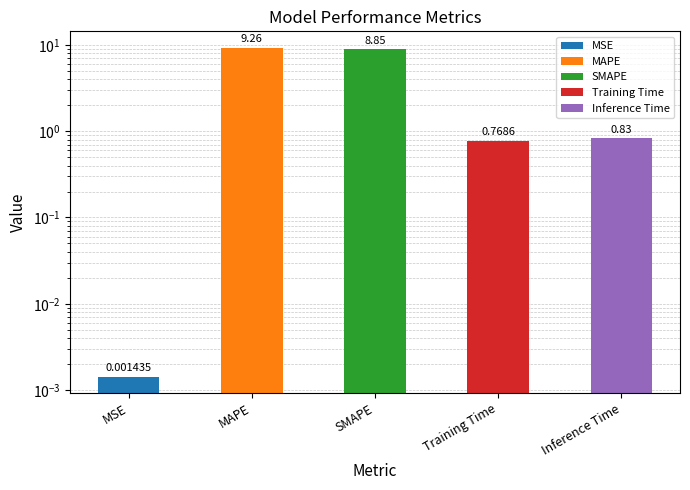

Is it true that the value at Training Time is 0.8?

True